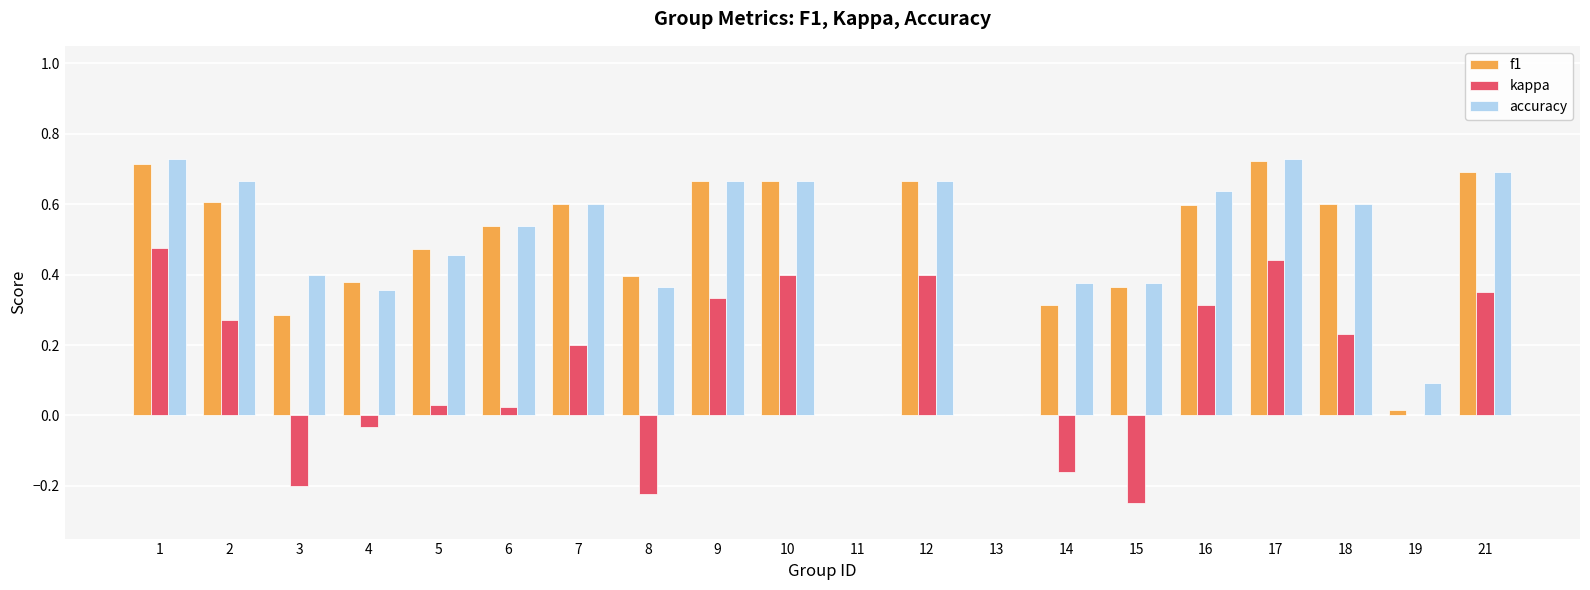

The value of kappa at 12 is 0.1. True or false?

False